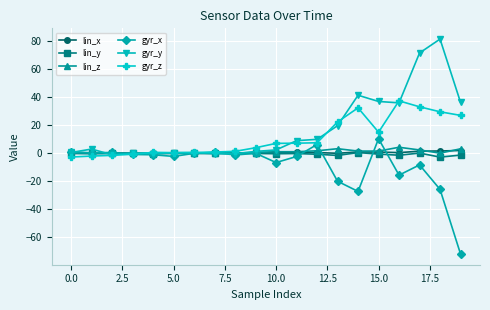

What is the difference between the maximum and minimum values in the lin_x series?

2.1